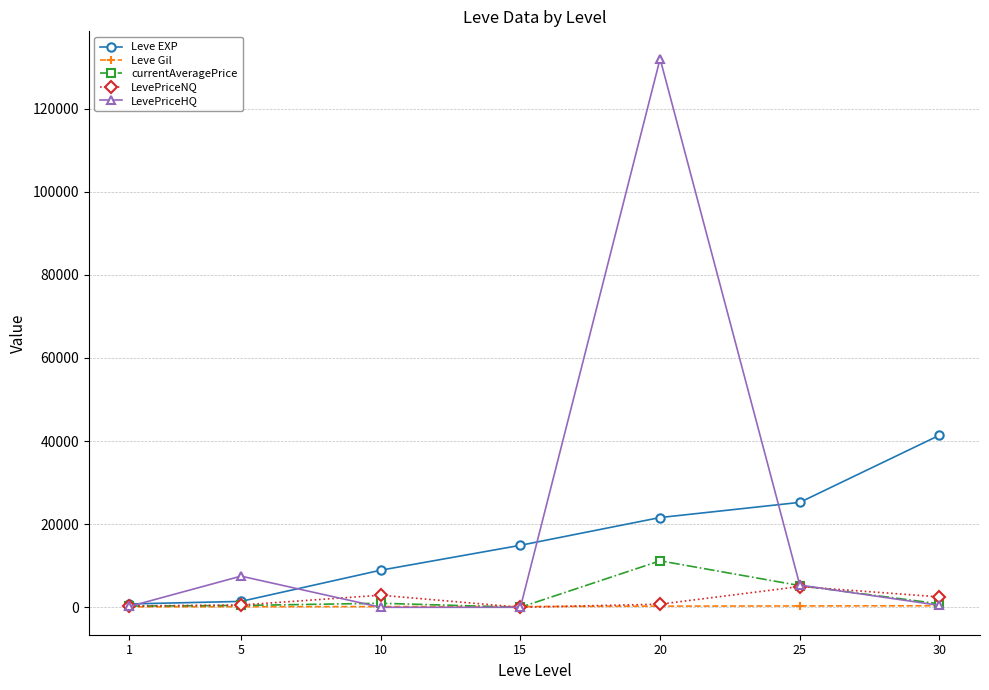

Rank the series by their maximum value, from lowest to highest.

Leve Gil, LevePriceNQ, currentAveragePrice, Leve EXP, LevePriceHQ